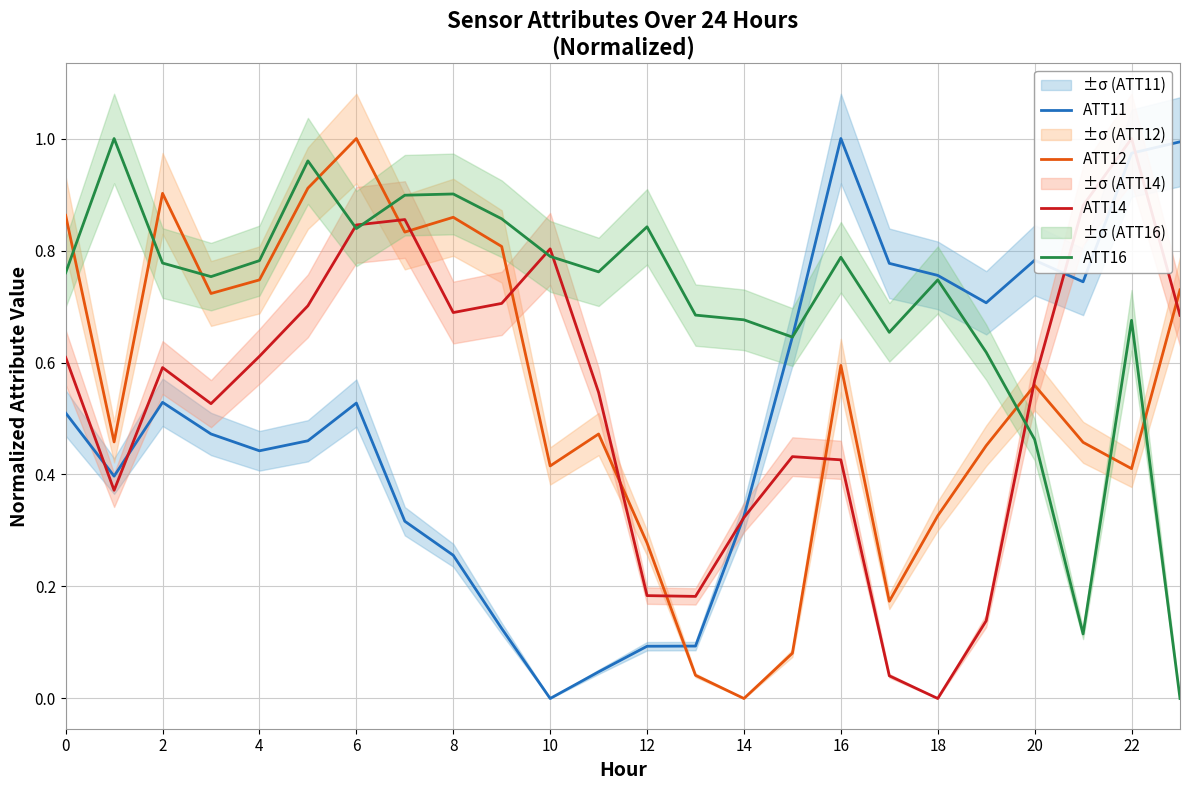

What is the value of the ATT16 point at the 1st from the left?

0.8